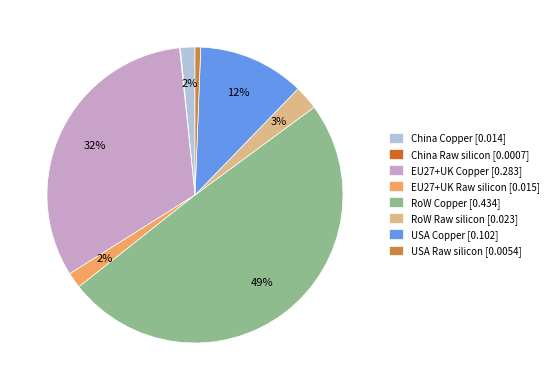

Which slice is the largest?

RoW Copper